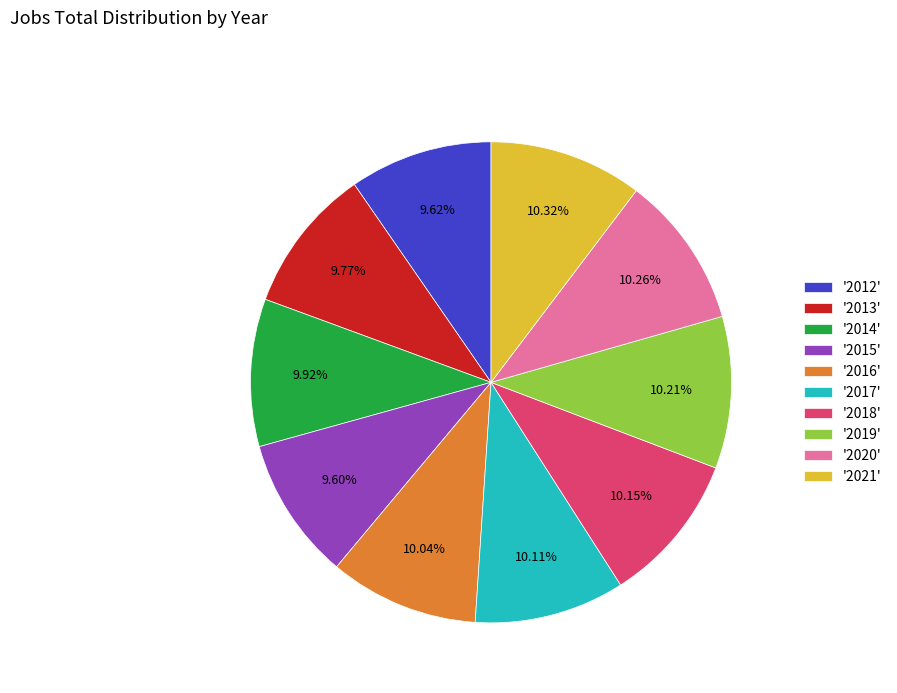

Is there a majority slice in this chart?

No